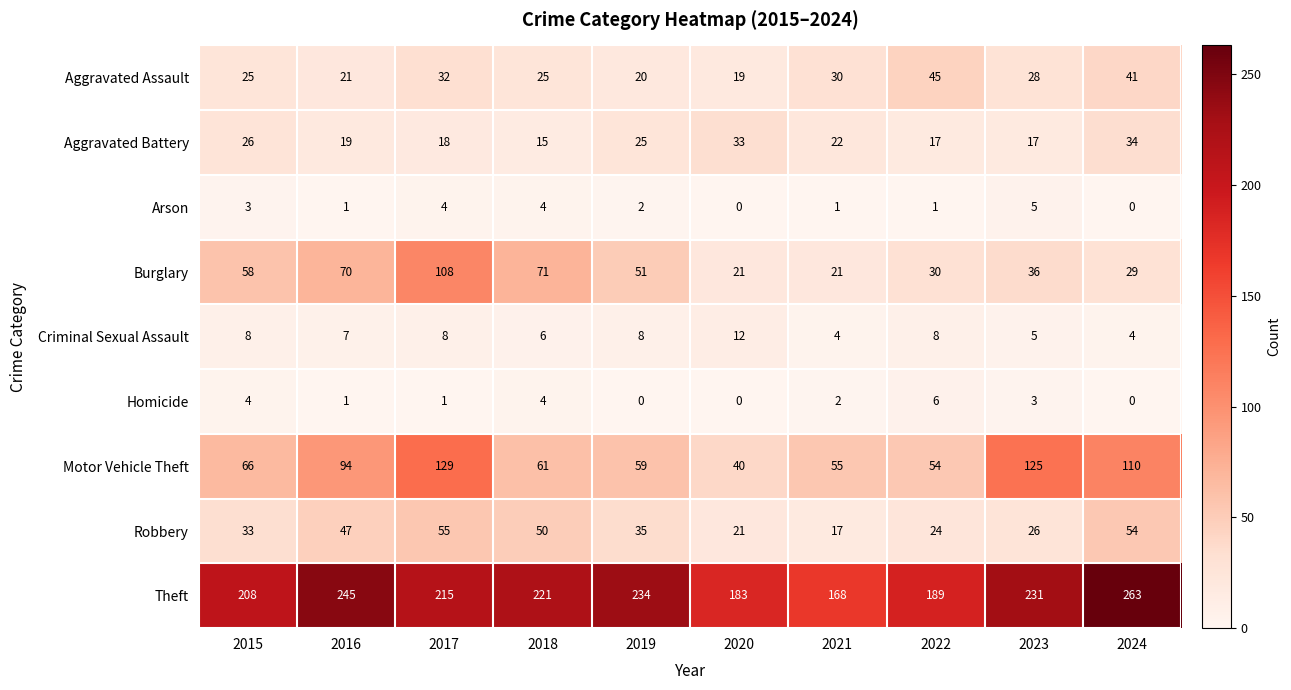

At which label does Aggravated Assault reach its peak?

2022